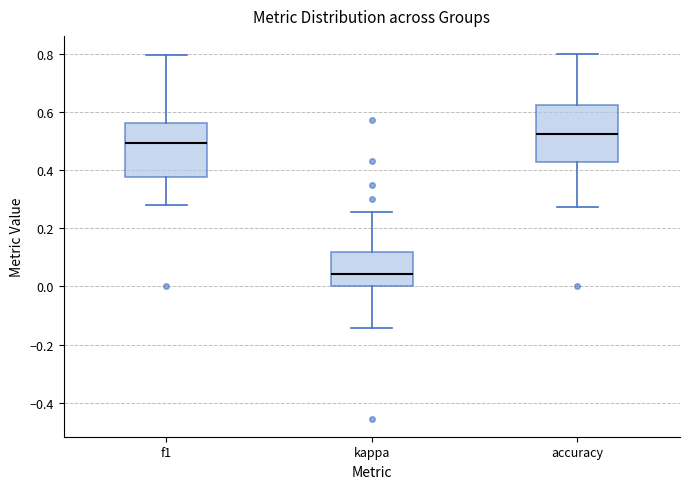

Which box's median line is the highest?

accuracy